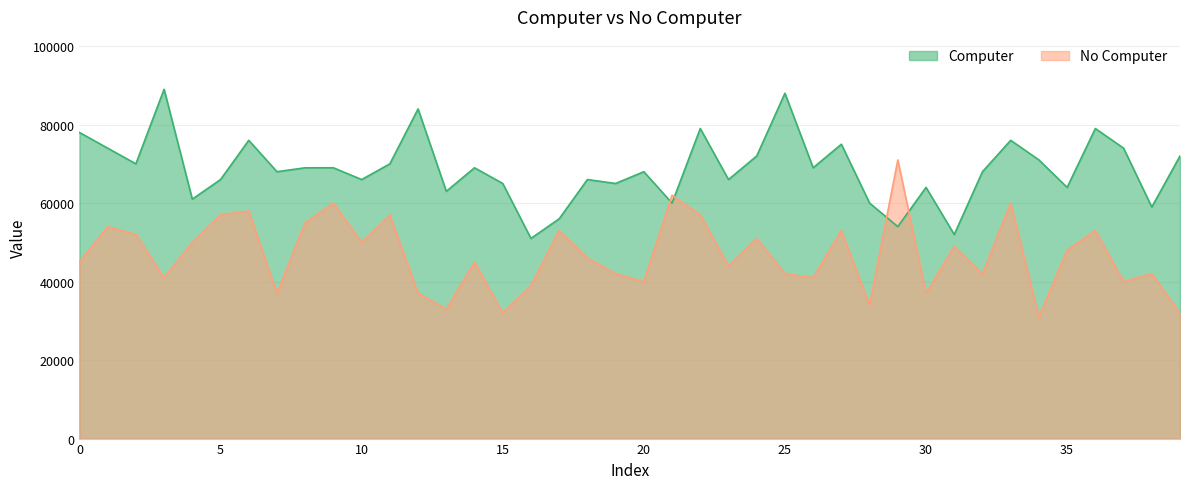

Reading left to right, transcribe all the data shown in this chart.

Computer: 78000	74000	70000	89000	61000	66000	76000	68000	69000	69000	66000	70000	84000	63000	69000	65000	51000	56000	66000	65000	68000	60000	79000	66000	72000	88000	69000	75000	60000	54000	64000	52000	68000	76000	71000	64000	79000	74000	59000	72000
No Computer: 45000	54000	52000	41000	50000	57000	58000	37000	55000	60000	50000	57000	37000	33000	45000	32000	39000	53000	46000	42000	40000	62000	57000	44000	51000	42000	41000	53000	34000	71000	37000	49000	42000	60000	31000	48000	53000	40000	42000	32000